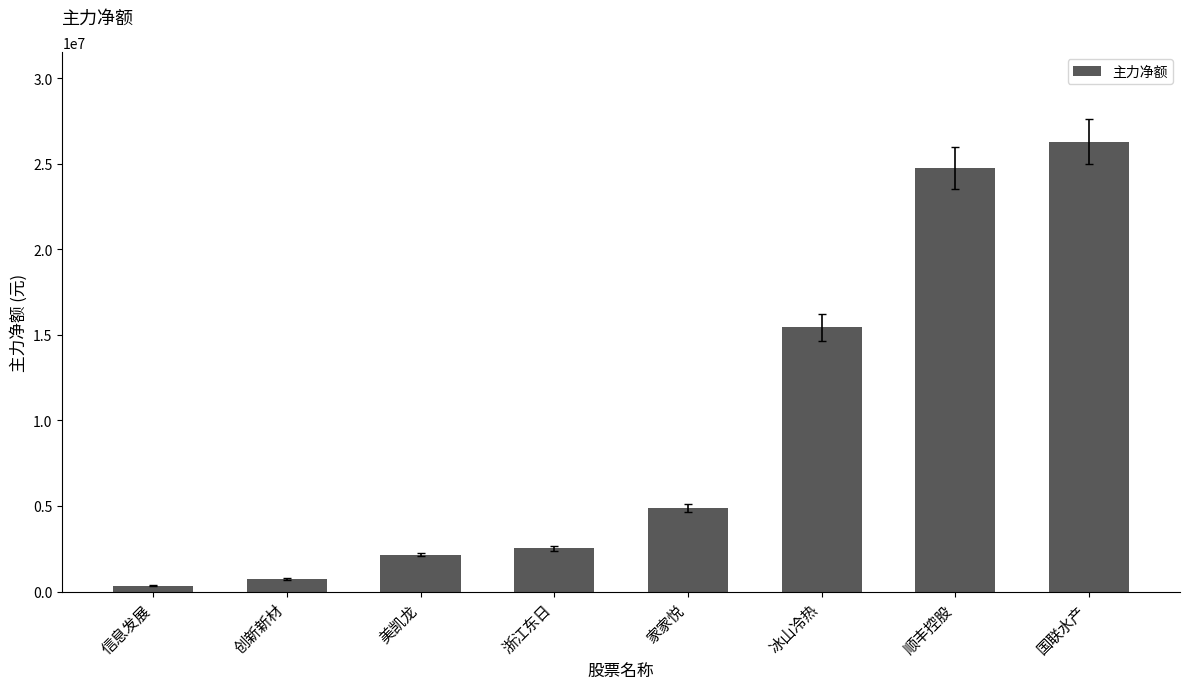

What is the smallest value displayed?

347259